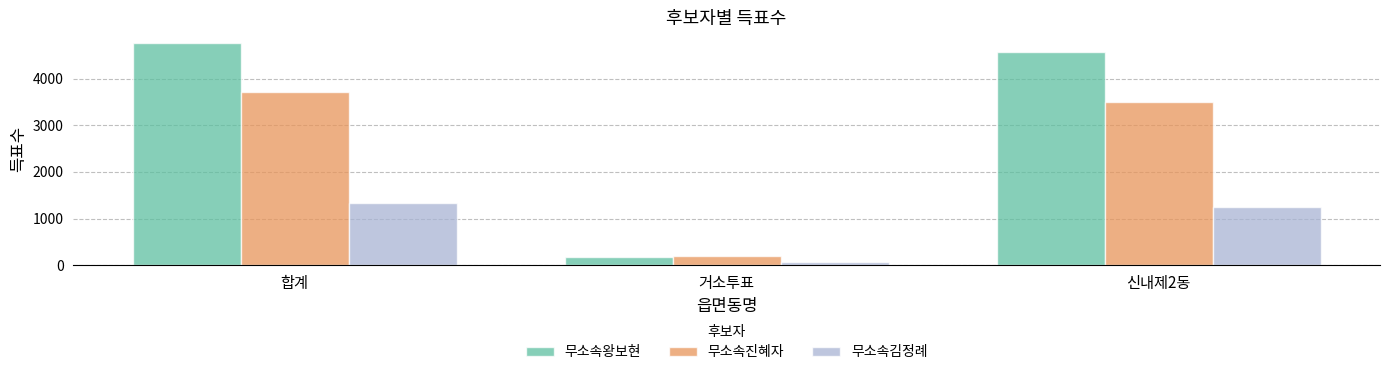

What is the label of the 2nd bar from the right?

거소투표